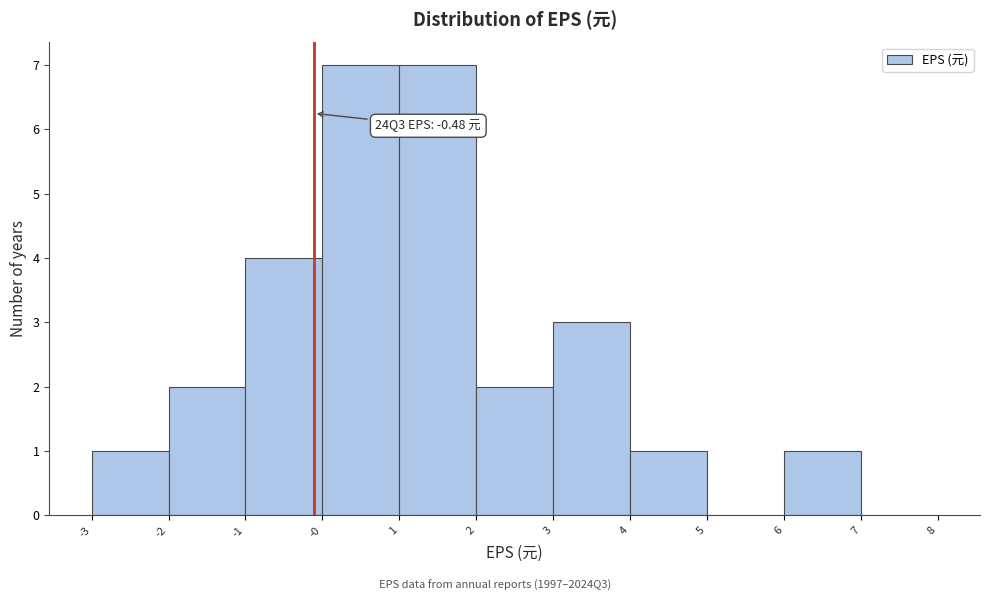

Reading left to right, transcribe all the data shown in this chart.

-3=1	-2=2	-1=4	-0=7	1=7	2=2	3=3	4=1	5=0	6=1	7=0